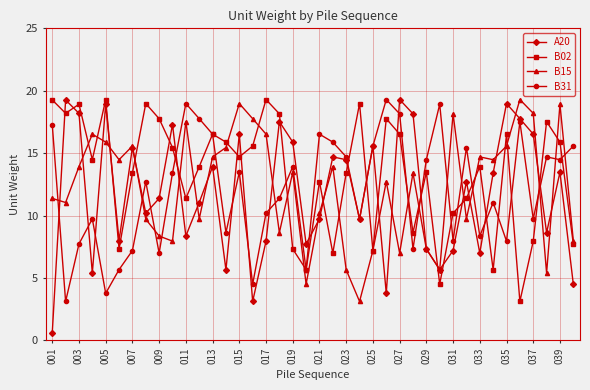

True or false: B02 has more than 0 points higher than both neighbors.

True